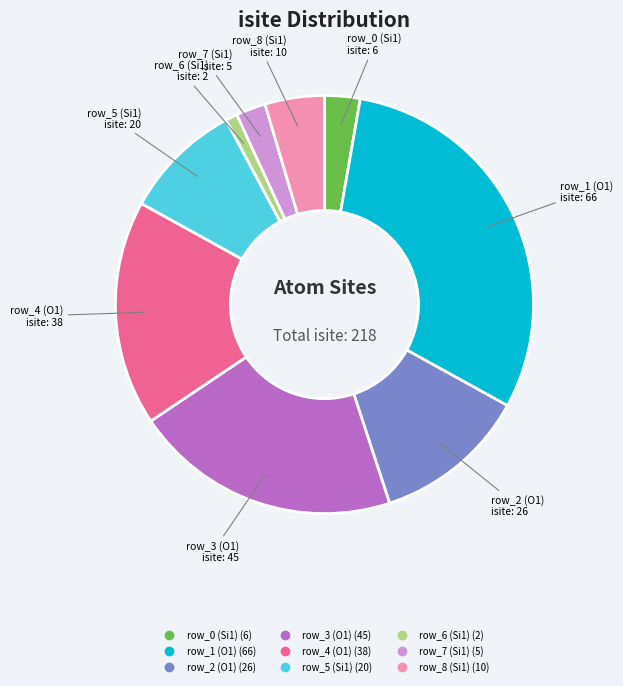

Does row_7 (Si1) represent more than half of the total?

No